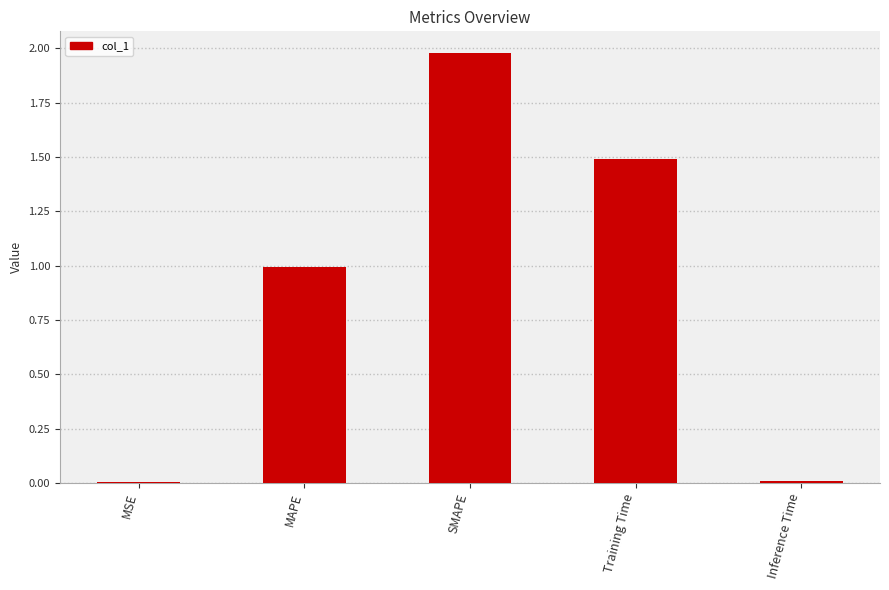

What is the sum of all values?

4.5